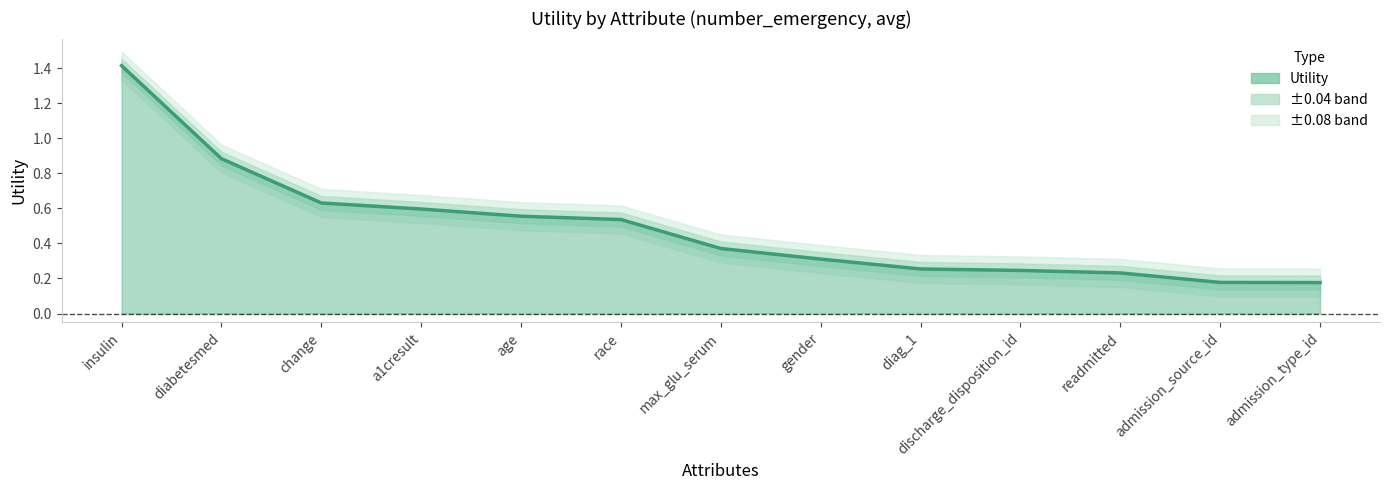

Is it true that the value at a1cresult is 0.6?

True